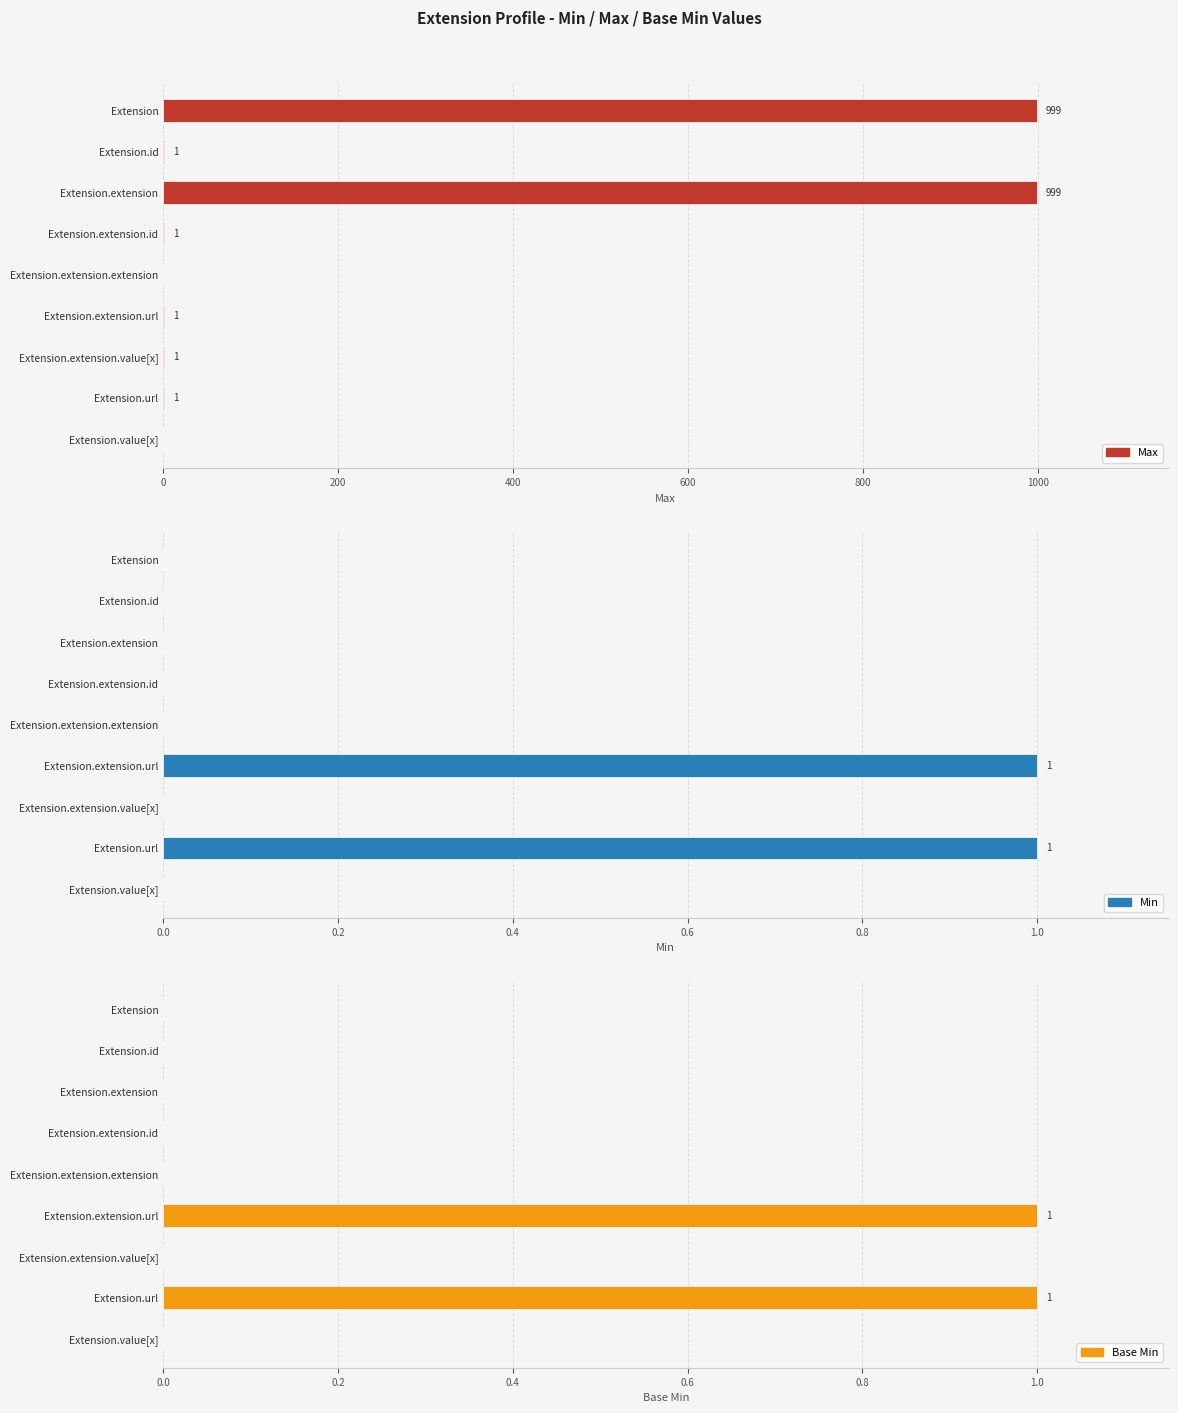

What is the difference between the maximum and minimum values in the Max series?

999